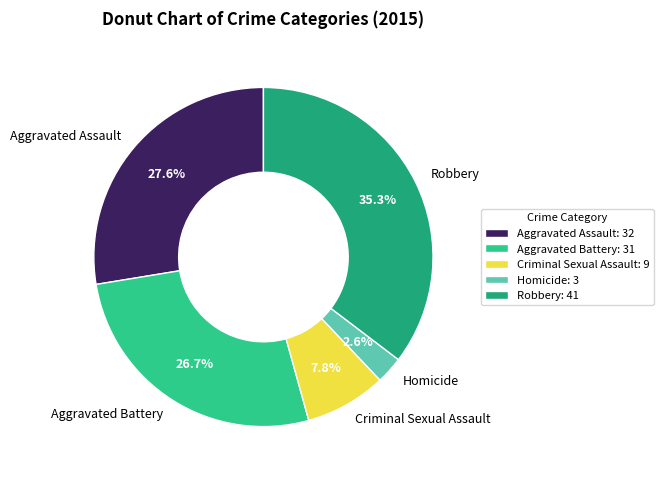

Between Homicide and Criminal Sexual Assault, which is larger?

Criminal Sexual Assault